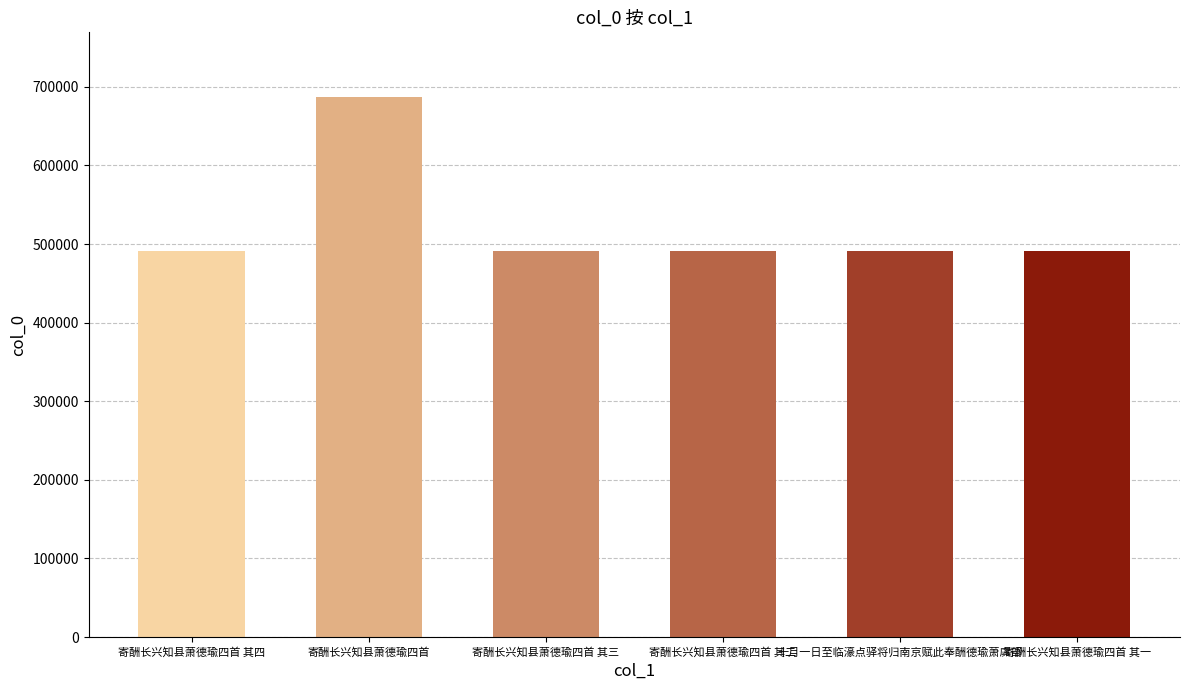

What is the difference between the second highest and second lowest values?

3